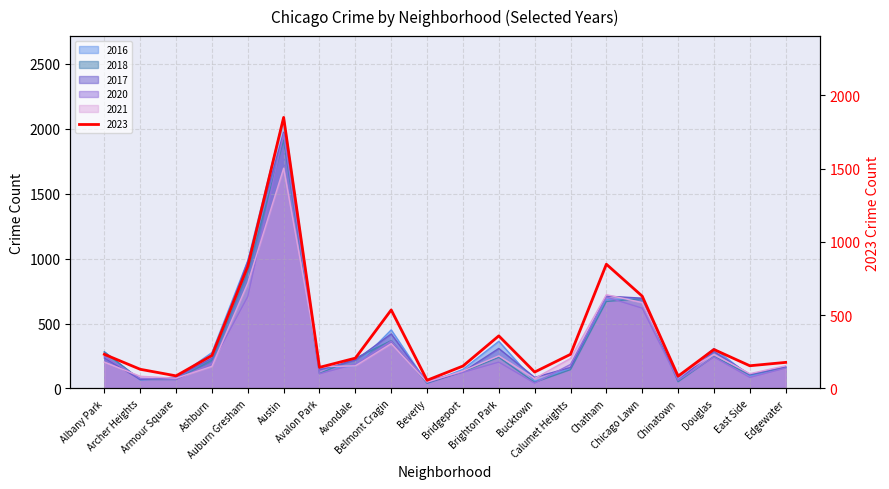

After their last crossing, which series has the higher values: 2021 or 2017?

2021